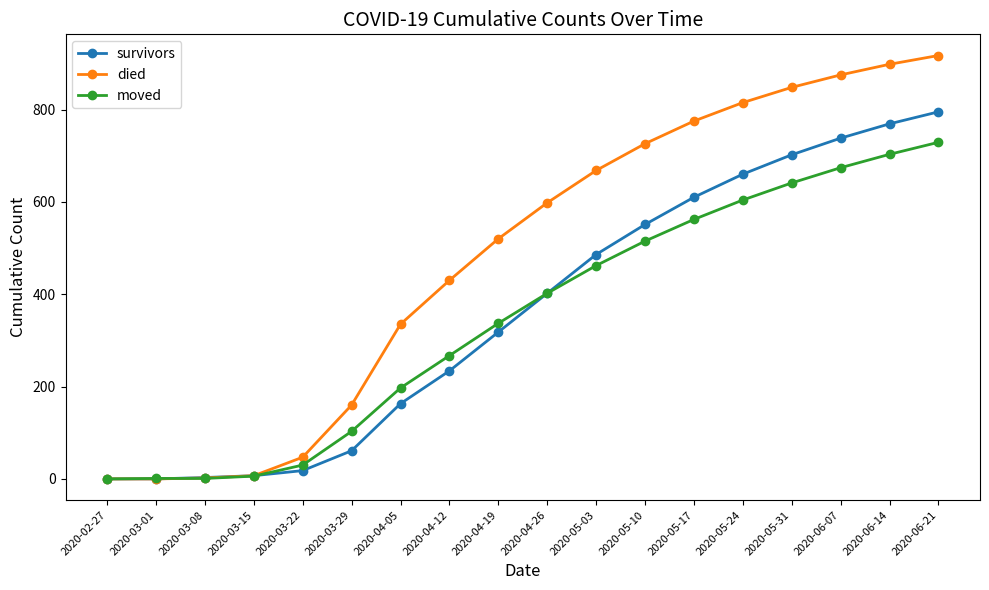

What is the difference between the maximum and minimum values in the moved series?

729